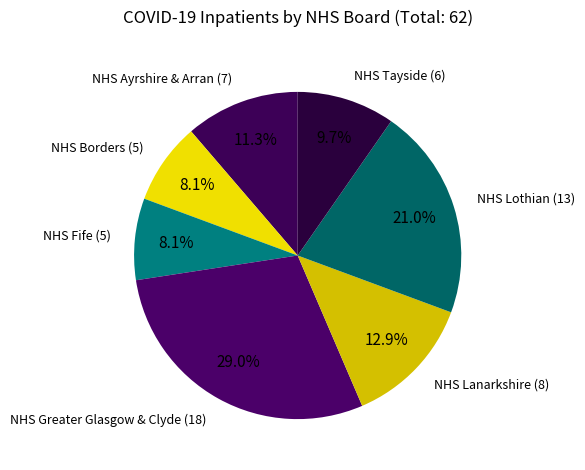

Which slice is the smallest?

NHS Borders